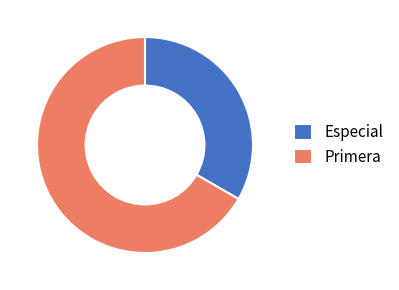

True or false: Primera accounts for 67% of the total.

True